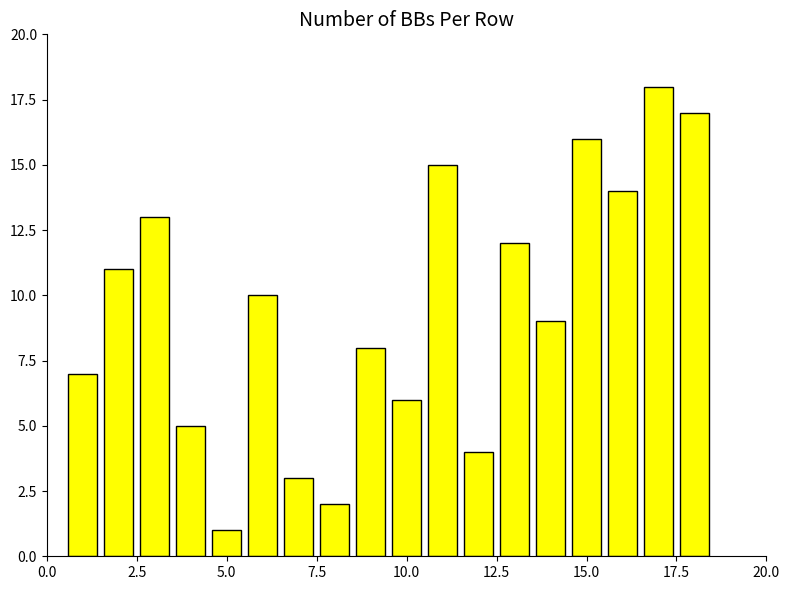

What is the average value?

10